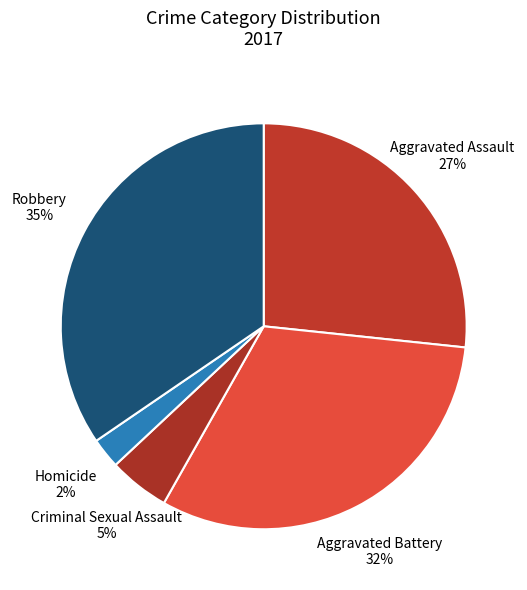

Rank the categories by value from lowest to highest.

Homicide, Criminal Sexual Assault, Aggravated Assault, Aggravated Battery, Robbery